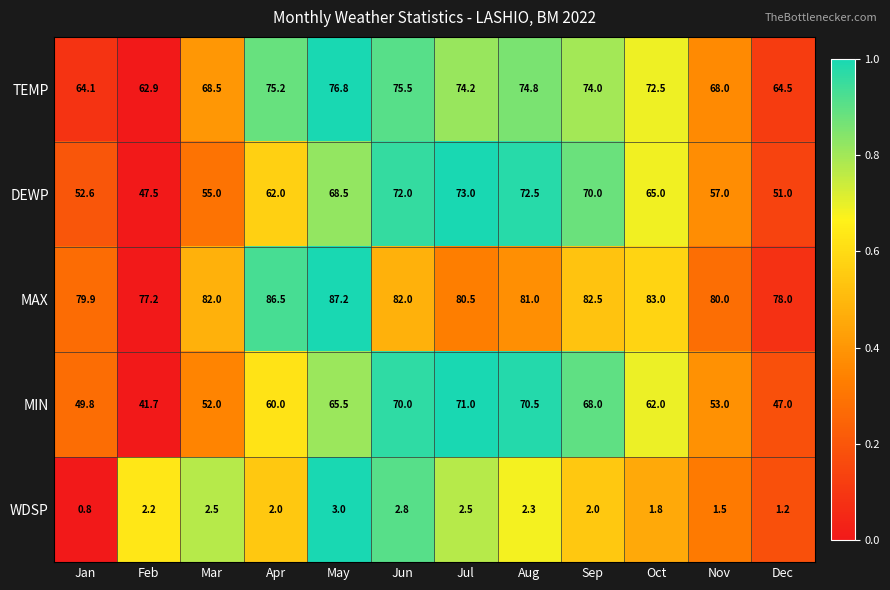

Which series has the largest total across all categories?

MAX